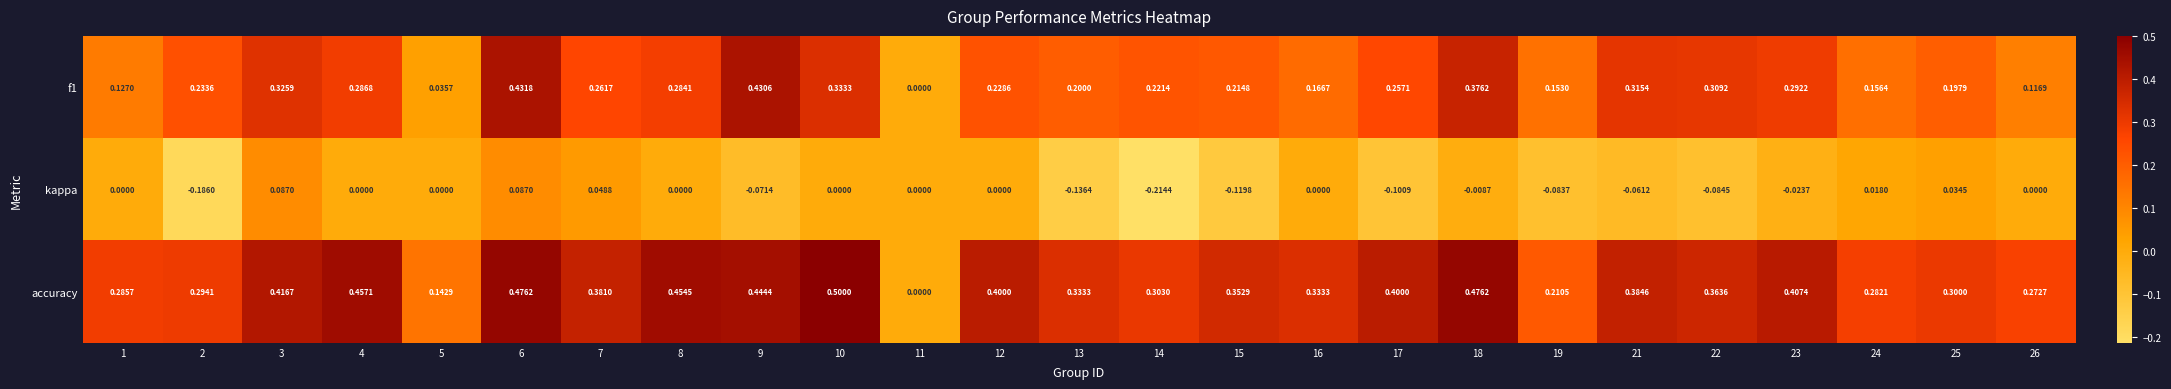

Which series has the largest total across all categories?

accuracy